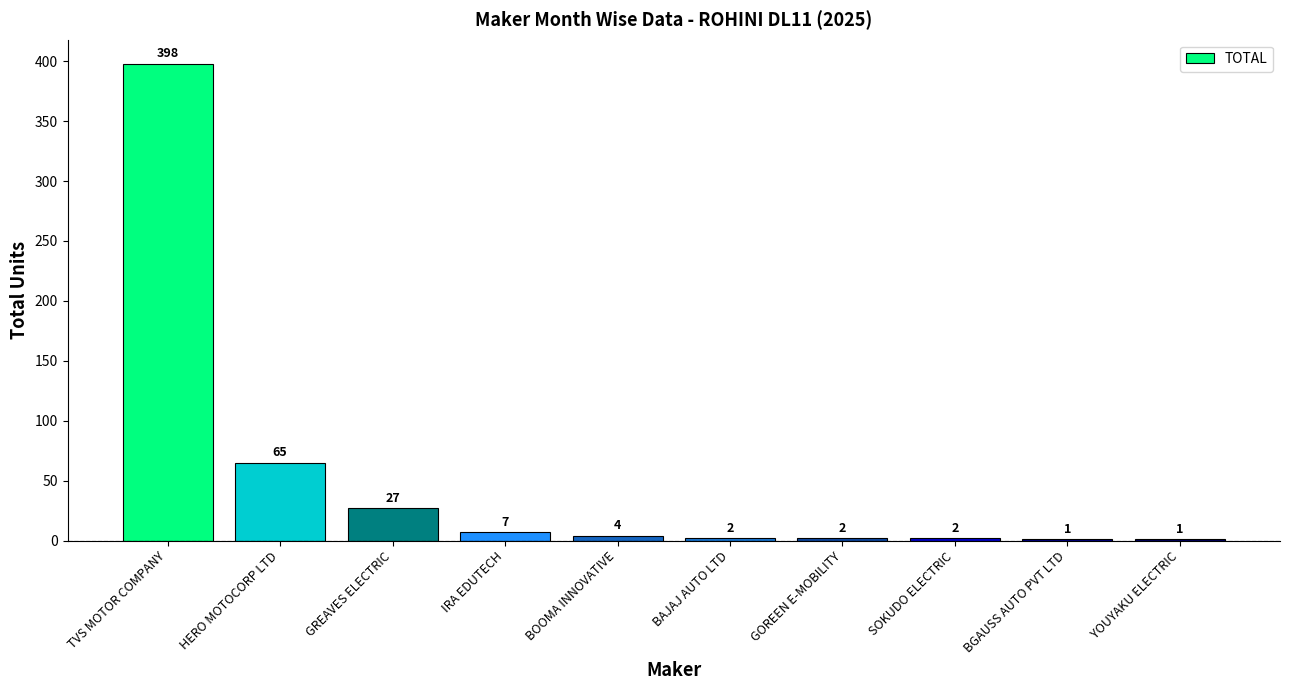

What is the approximate value at YOUYAKU ELECTRIC?

1